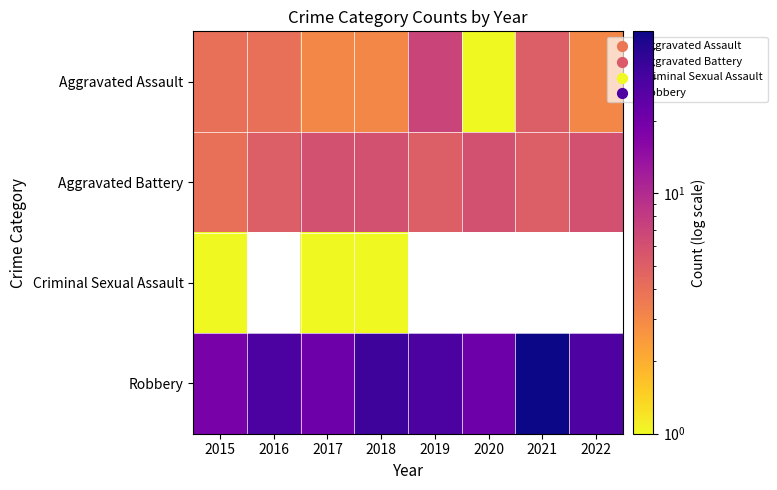

Which has a higher value, 2016 or 2020?

2016